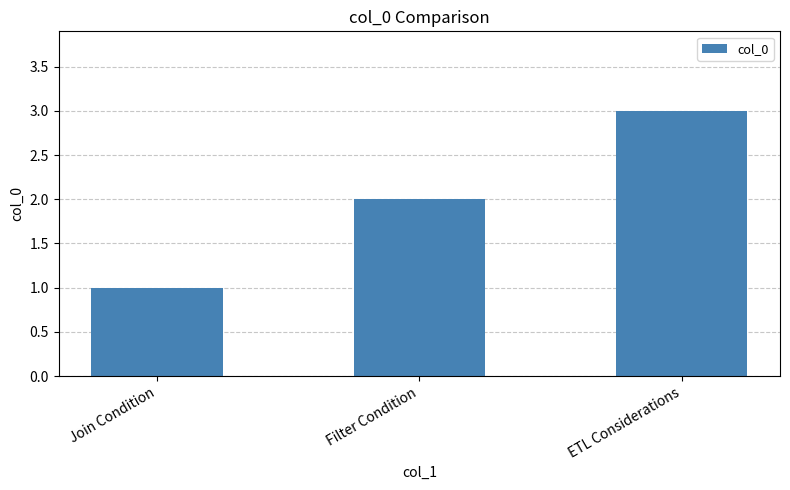

What is the difference between the values at Join Condition and ETL Considerations?

2